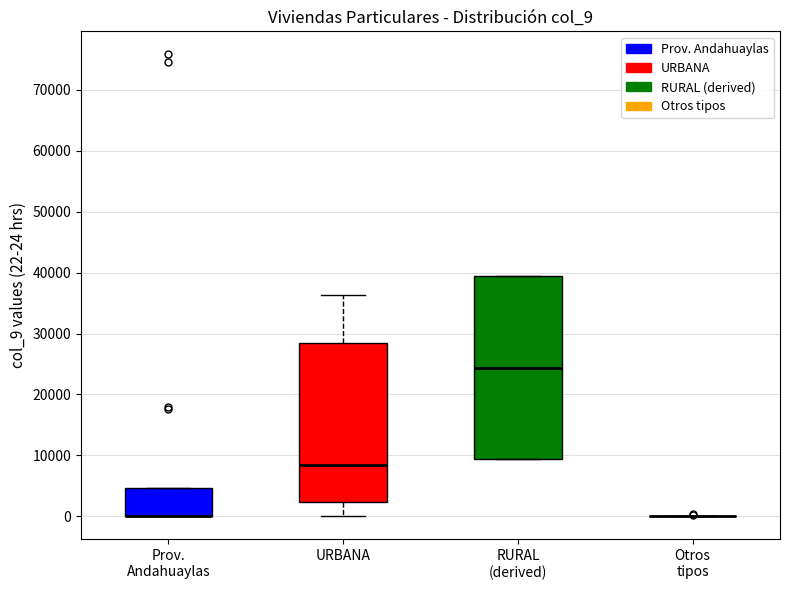

Reading left to right, read every box against the y-axis: the position of its median line, the range the box covers, and the ends of its whiskers. The values are not printed on the chart, so give them approximately, as read against the axis.

Prov. Andahuaylas: median 0 (drawn on the box's lower edge), box 0 to 5000, whiskers 0 to 5000
URBANA: median 8000, box 2000 to 29000, whiskers 0 to 36000
RURAL (derived): median 24000, box 9000 to 39000, whiskers 9000 to 39000
Otros tipos: box collapsed to a line at 0, whiskers 0 to 0